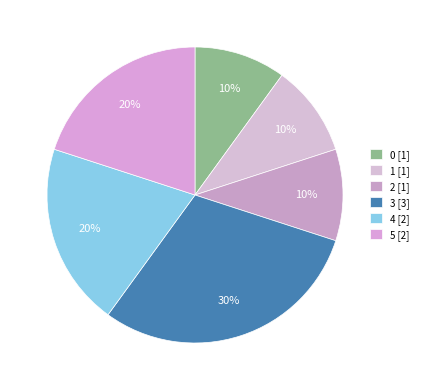

Do 1 and 2 together represent more than half of the pie?

No